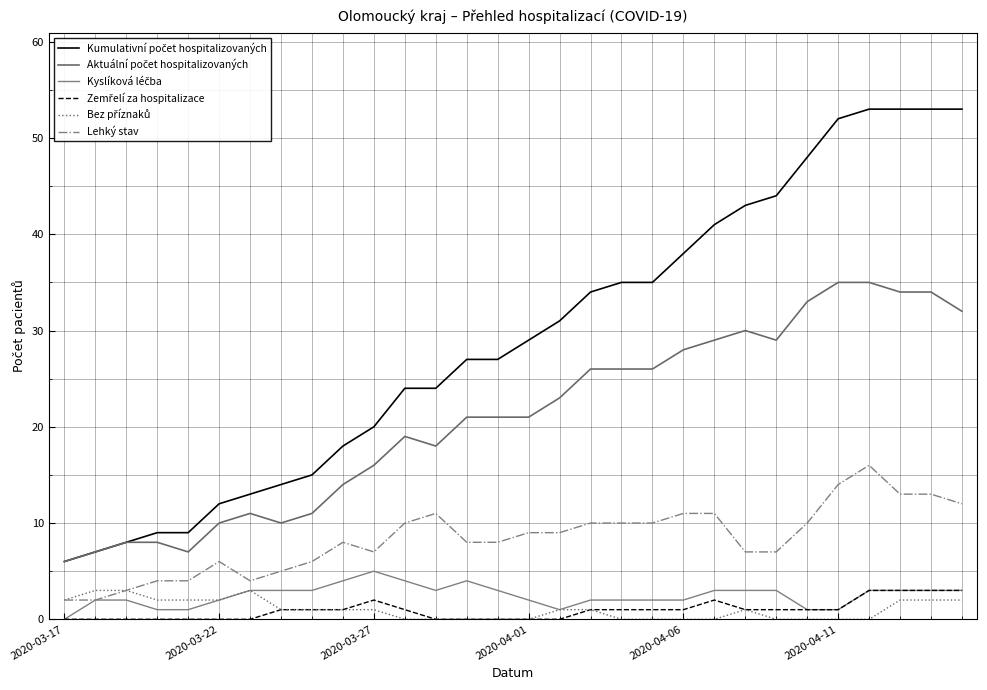

Does the chart display data point markers on the line(s)?

No